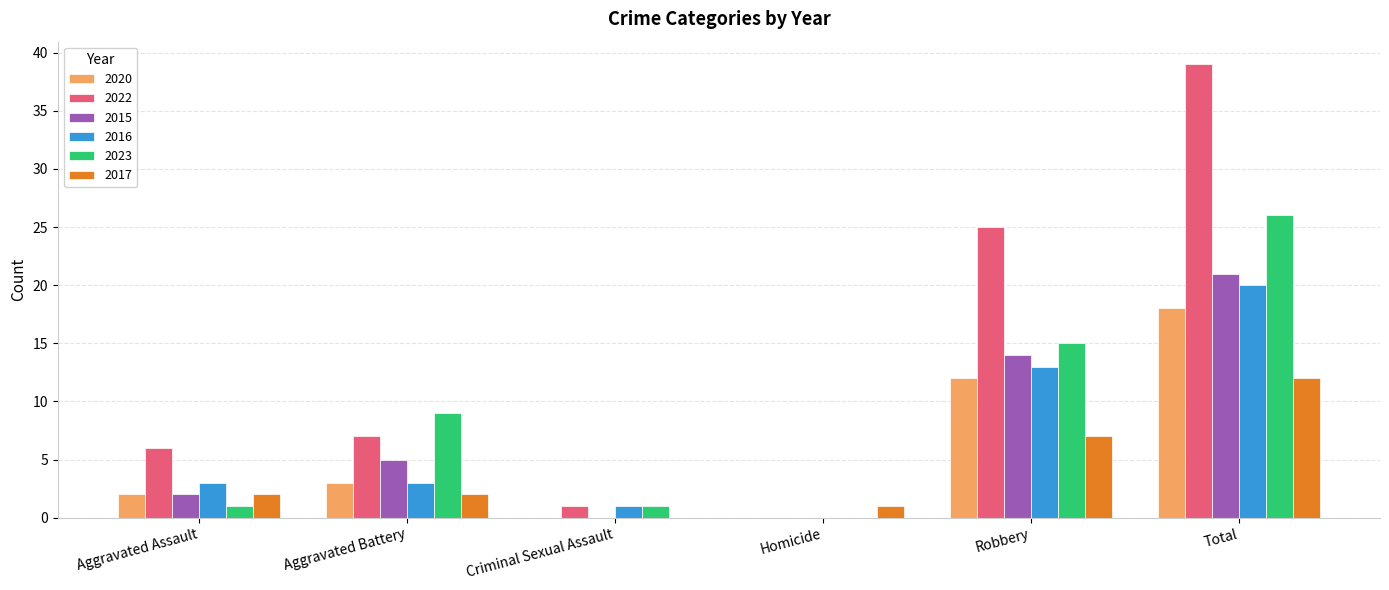

What are all the series names shown in the legend?

2020, 2022, 2015, 2016, 2023, 2017